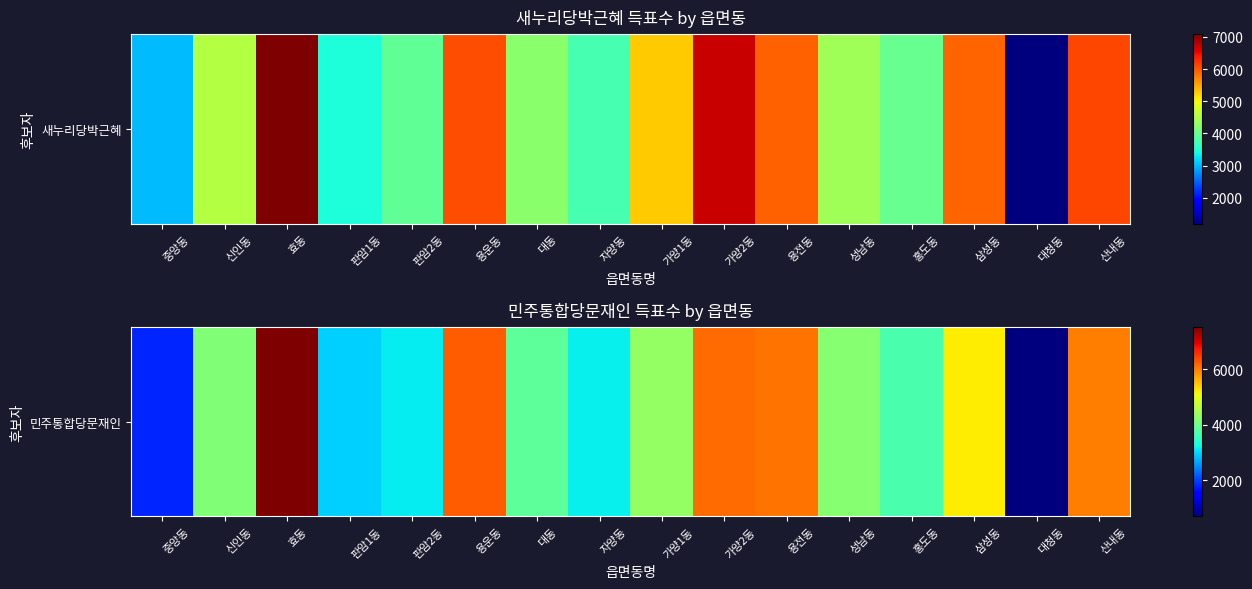

True or false: the data shows 1863 at 판암1동.

False